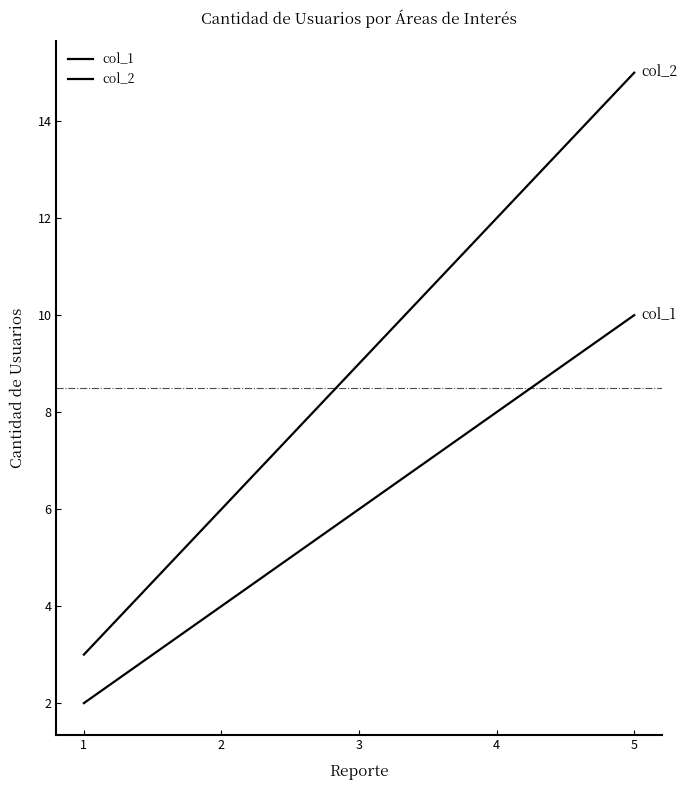

Which series has the largest total across all categories?

col_2